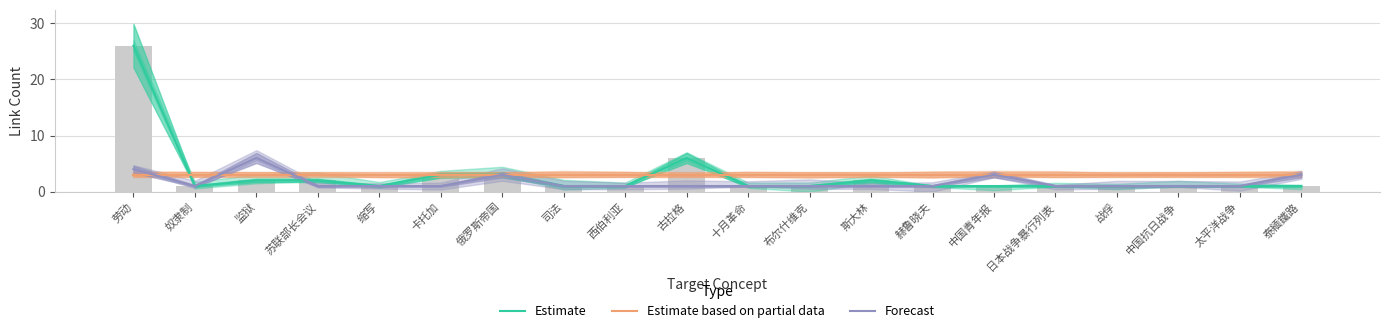

Between 奴隶制 and 劳动, which is larger?

劳动